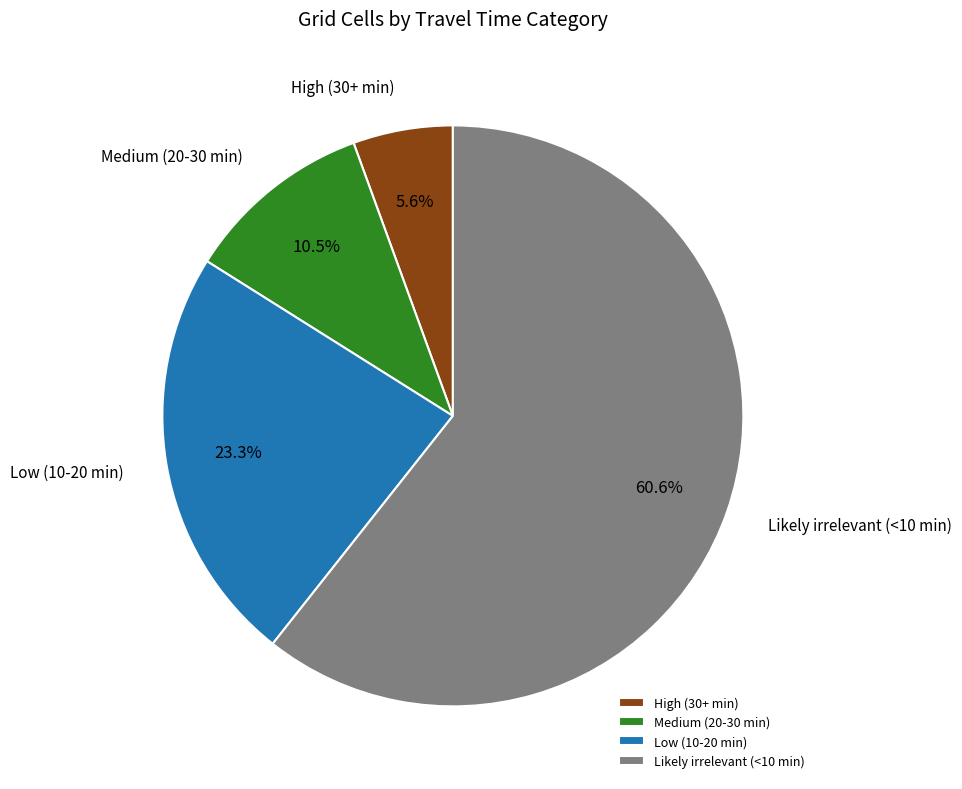

What is the smallest slice in the pie chart?

High (30+ min)